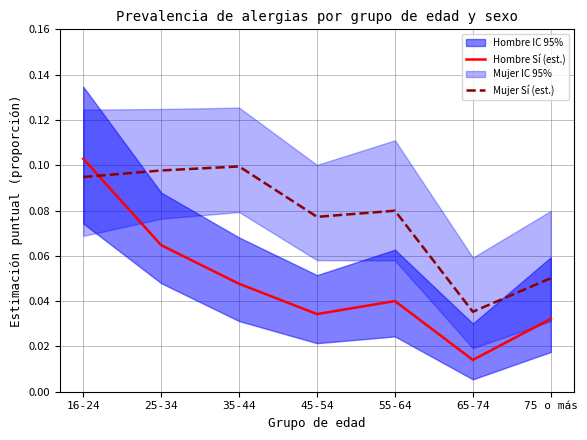

The value of Mujer Sí (est.) at 16-24 is 0.1. True or false?

True